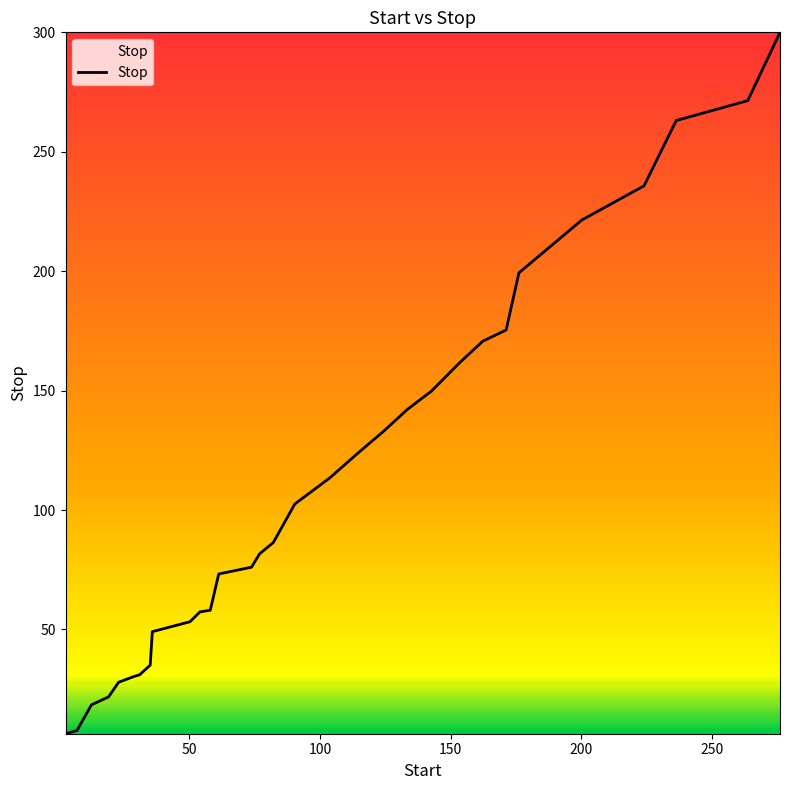

What is the difference between the maximum and minimum values?

293.6